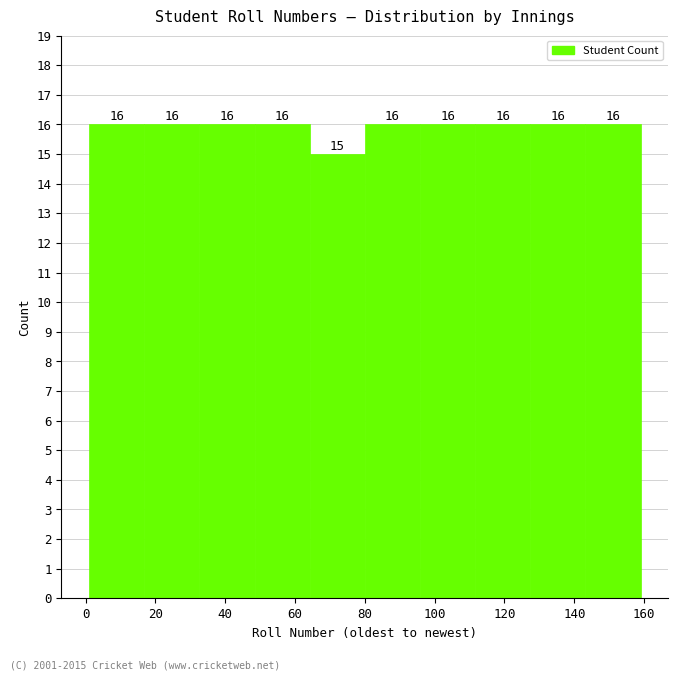

Reading left to right, list every bar in this chart as the range it spans on the x-axis followed by its height. The bar edges are not printed on the chart, so give them approximately, as read against the axis.

1.0 to 16.8: 16
16.8 to 32.6: 16
32.6 to 48.4: 16
48.4 to 64.2: 16
64.2 to 80.0: 15
80.0 to 95.8: 16
95.8 to 111.6: 16
111.6 to 127.4: 16
127.4 to 143.2: 16
143.2 to 159.0: 16